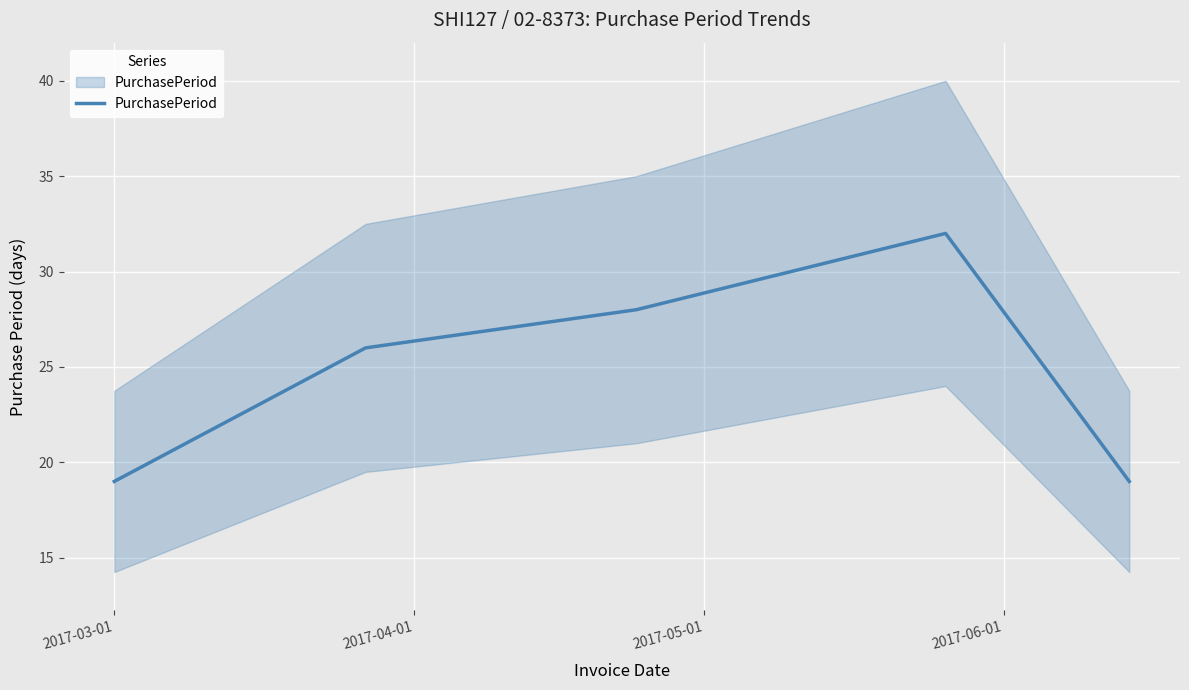

What is the difference between the maximum and minimum values?

13